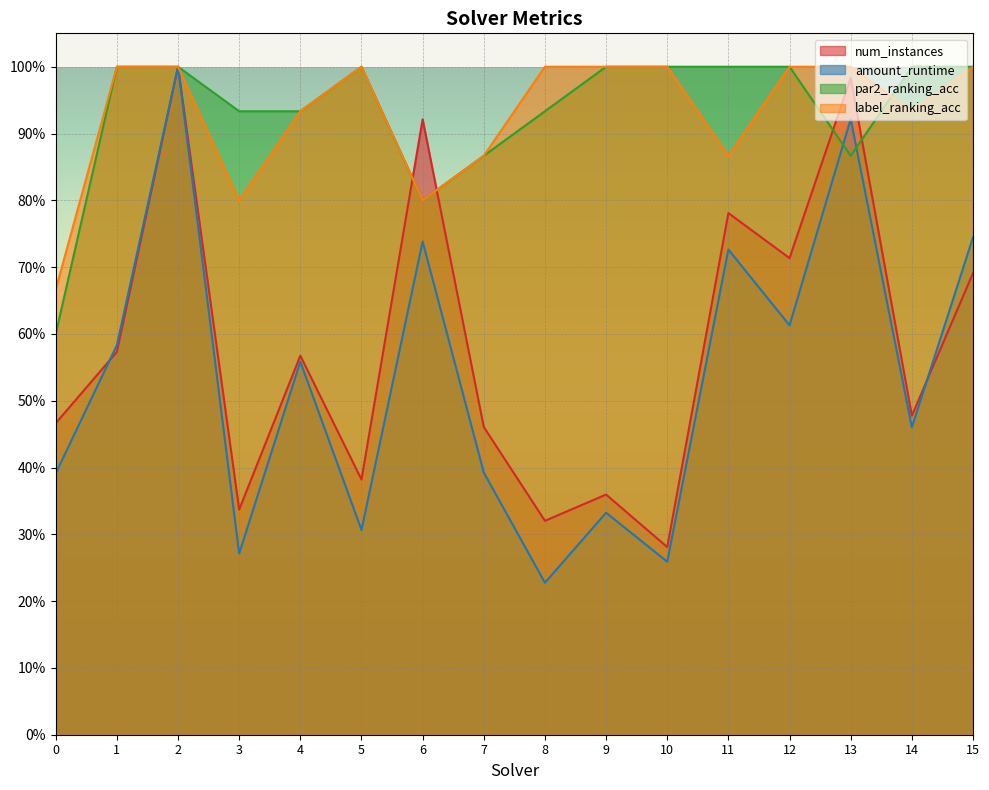

The label_ranking_acc series shows 0.9 at 4. True or false?

True